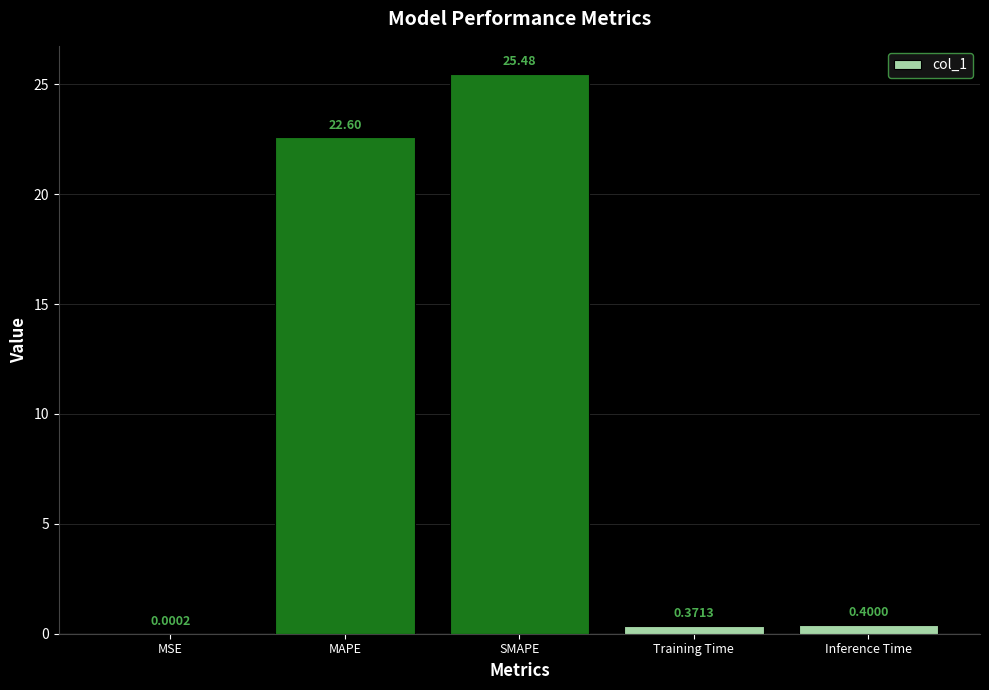

True or false: the data shows 8.3 at MAPE.

False